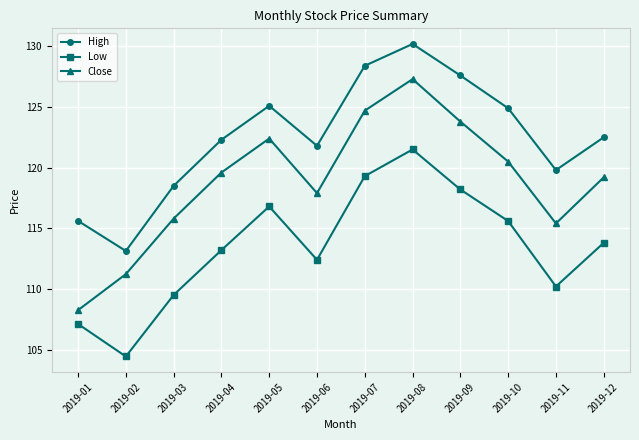

True or false: Low and Close cross at least once.

False